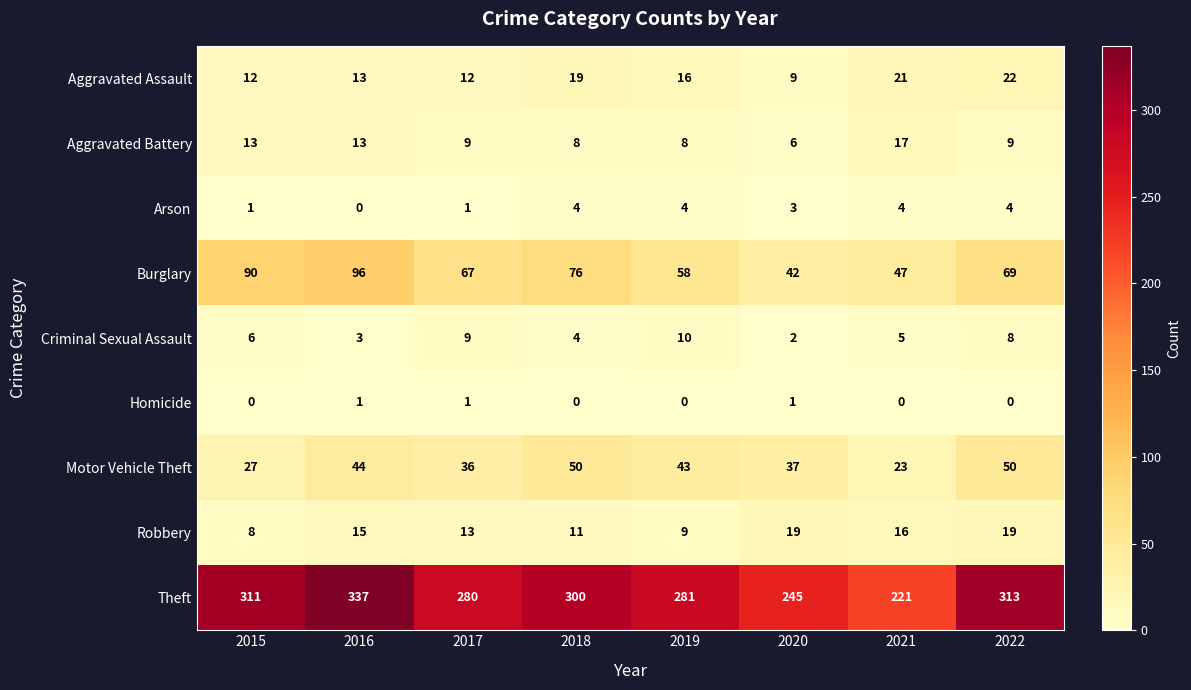

Rank the series by their maximum value, from highest to lowest.

Theft, Burglary, Motor Vehicle Theft, Aggravated Assault, Robbery, Aggravated Battery, Criminal Sexual Assault, Arson, Homicide